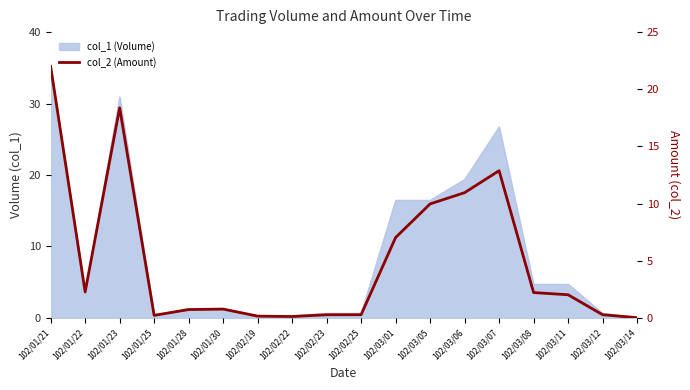

True or false: the data has more than 0 interior local peaks.

True